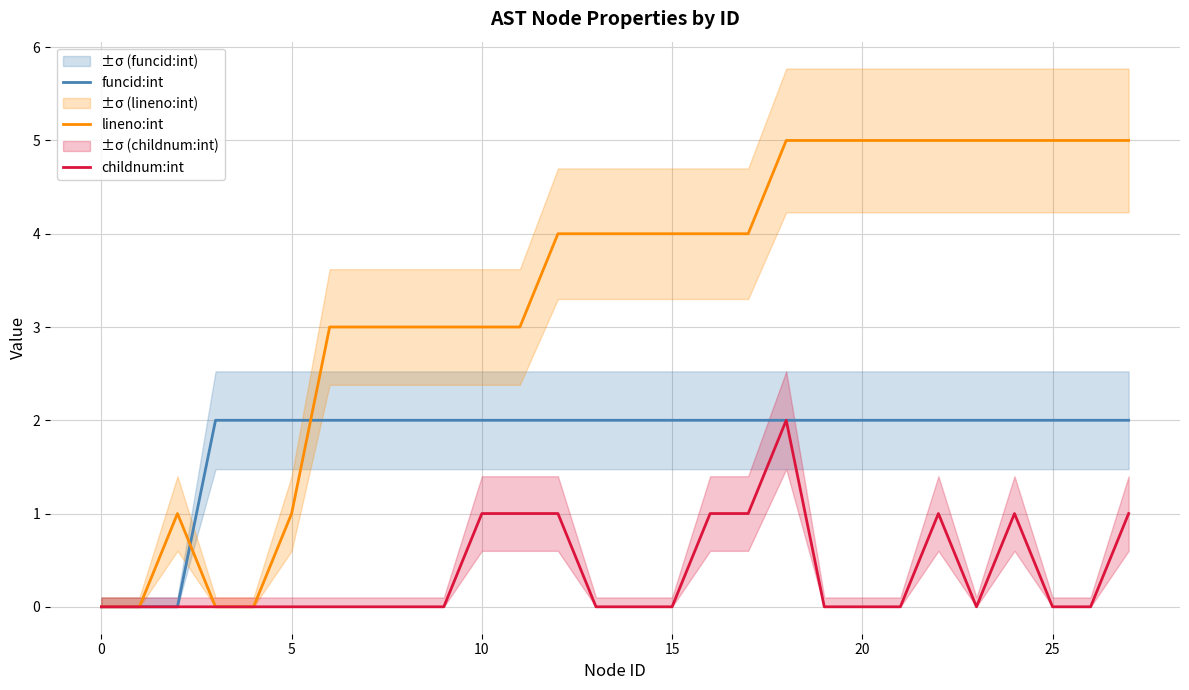

How many interior local peaks does the childnum:int series have?

3